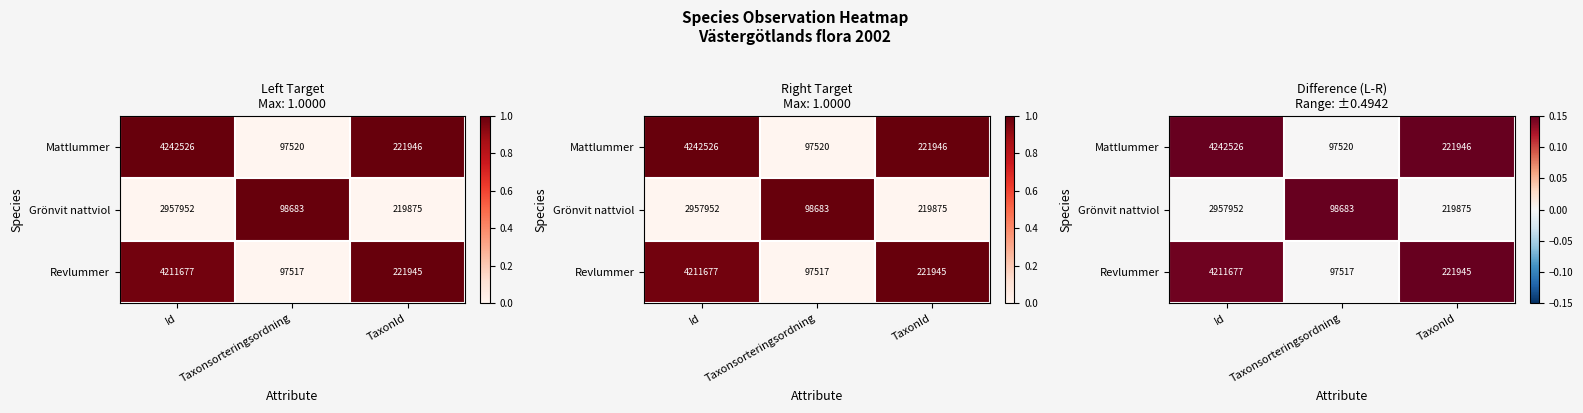

At Taxonsorteringsordning, list the series in order from smallest to largest.

Revlummer, Mattlummer, Grönvit nattviol